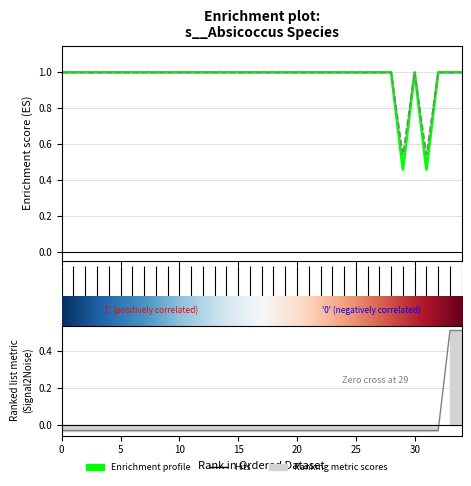

What is the approximate value of s__Absicoccus sp000434355 at 0?

1.0